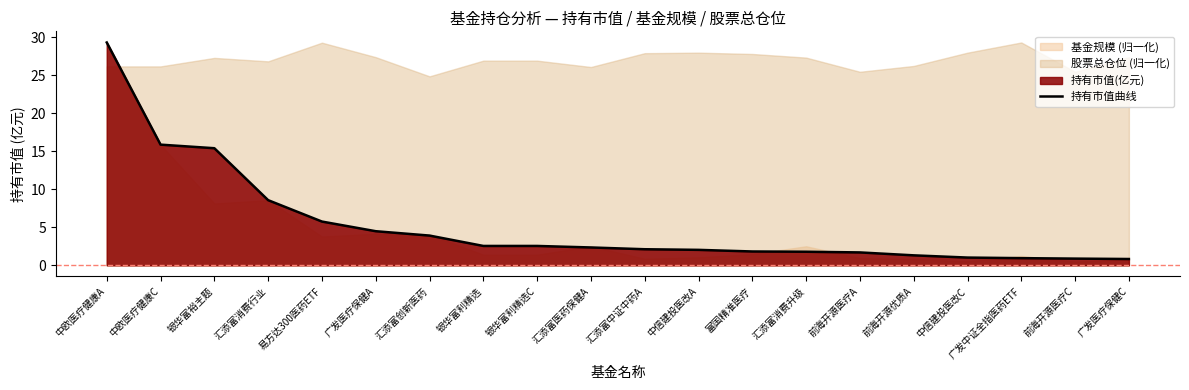

Which has a higher value, 汇添富创新医药 or 中欧医疗健康C?

中欧医疗健康C